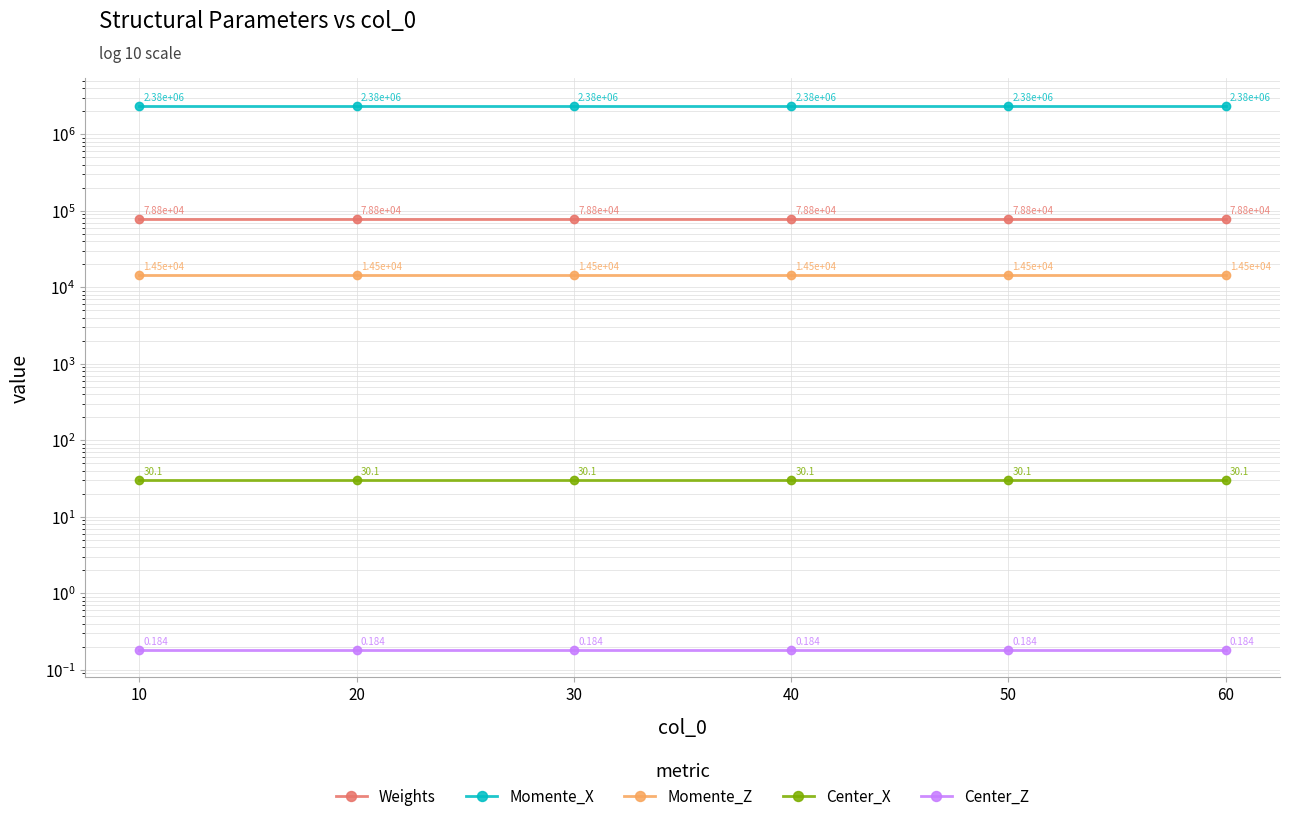

True or false: Center_X and Momente_Z intersect in this chart.

False